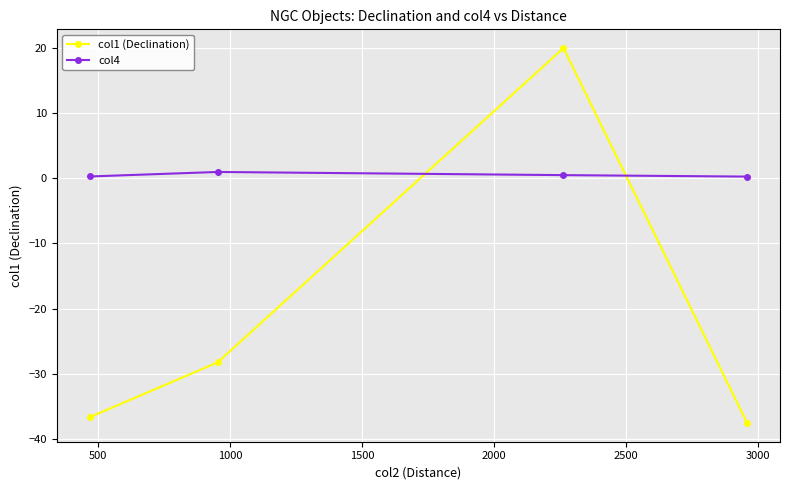

In col4, how many points are higher than both neighbors (excluding endpoints)?

1